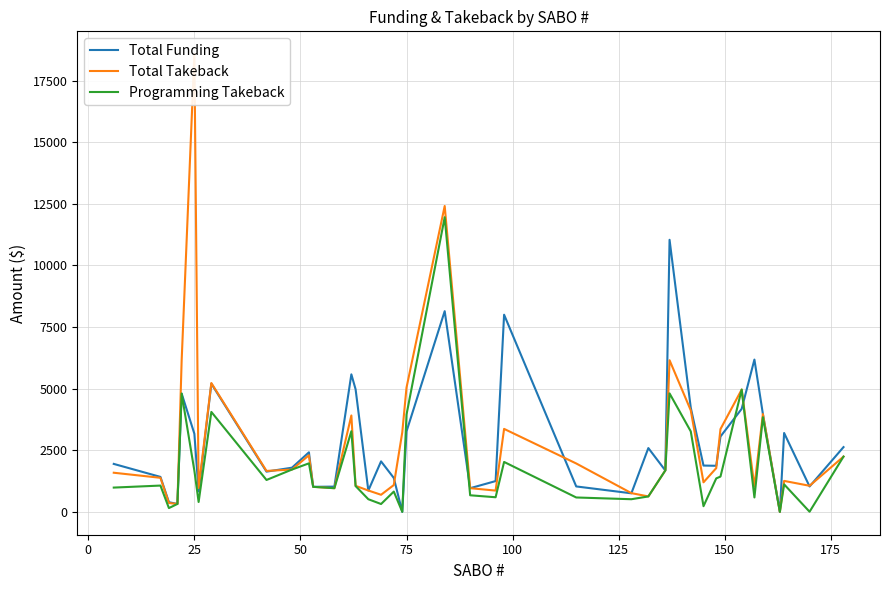

List the series in order of their peak value, highest first.

Total Takeback, Programming Takeback, Total Funding